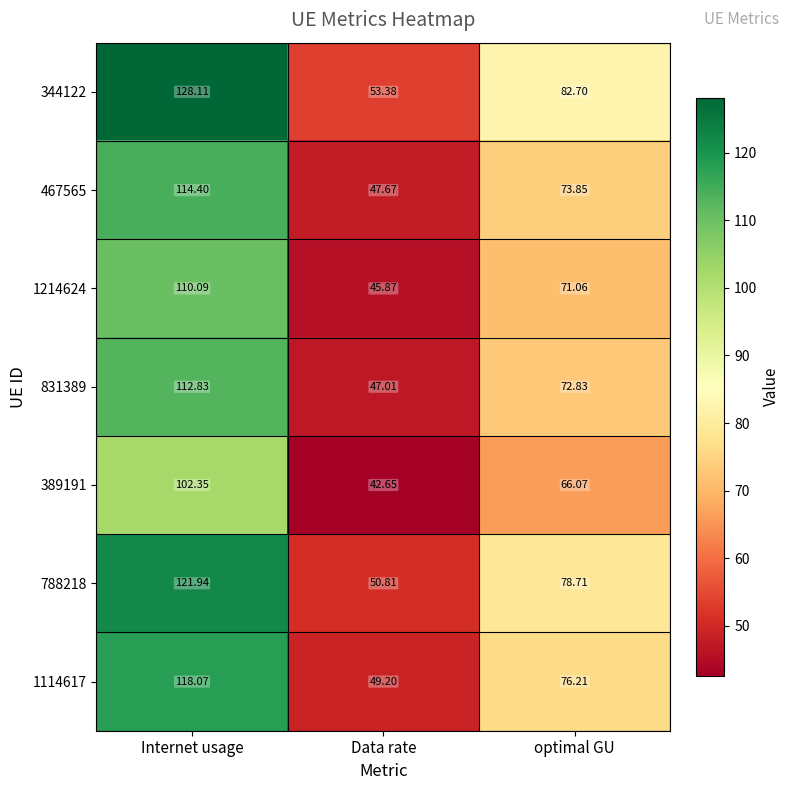

What is the maximum value shown in the chart?

128.1